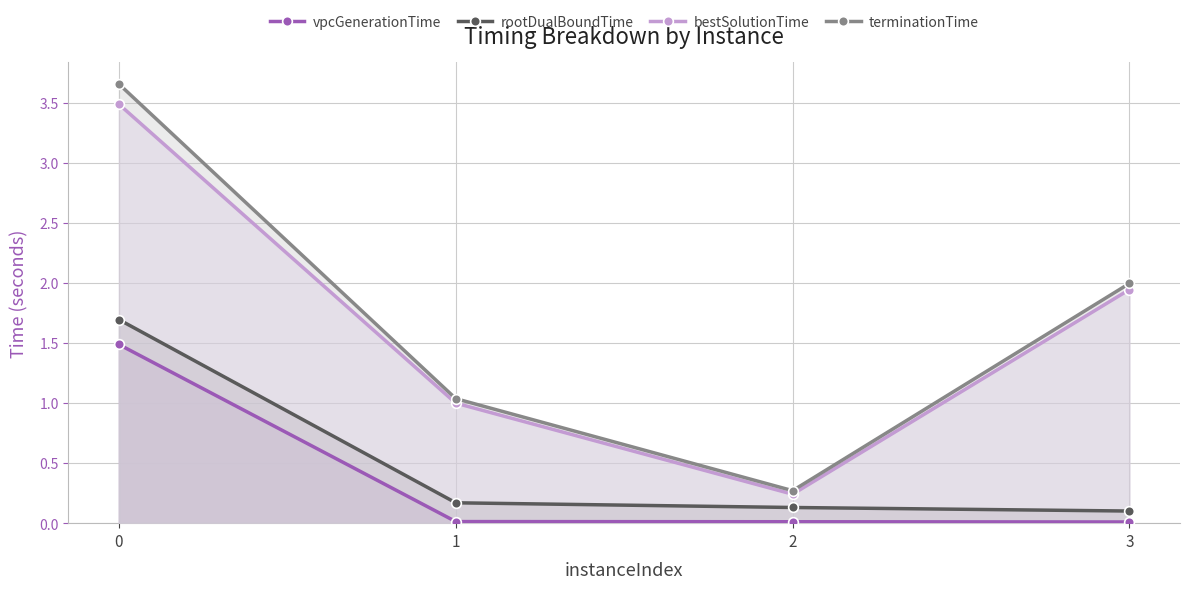

List the labels in order of terminationTime value, smallest first.

2, 1, 3, 0